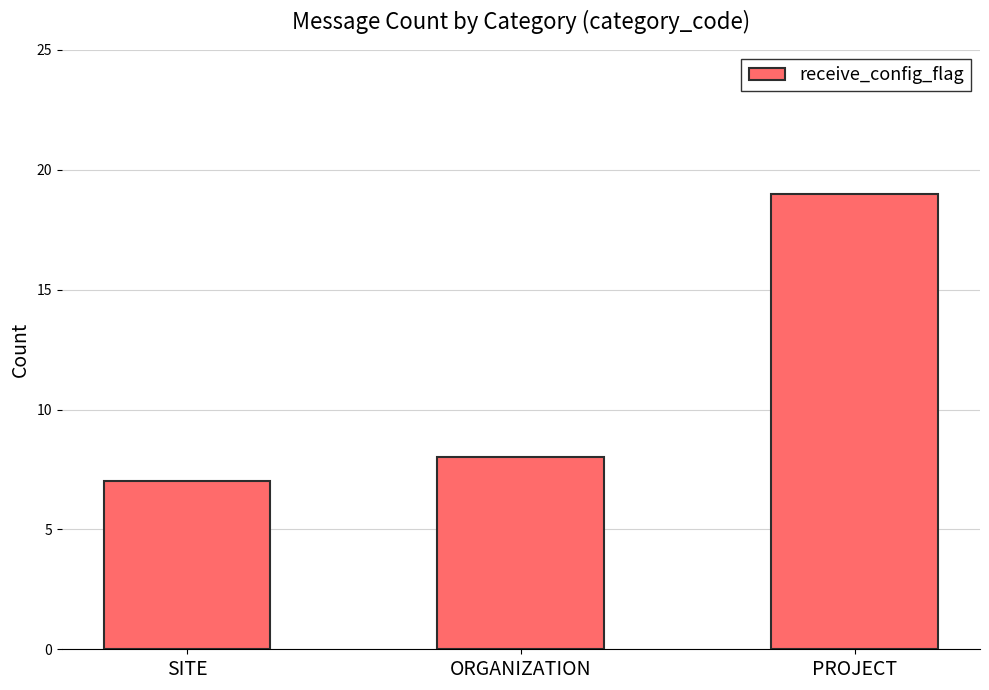

Are the bars horizontal?

No